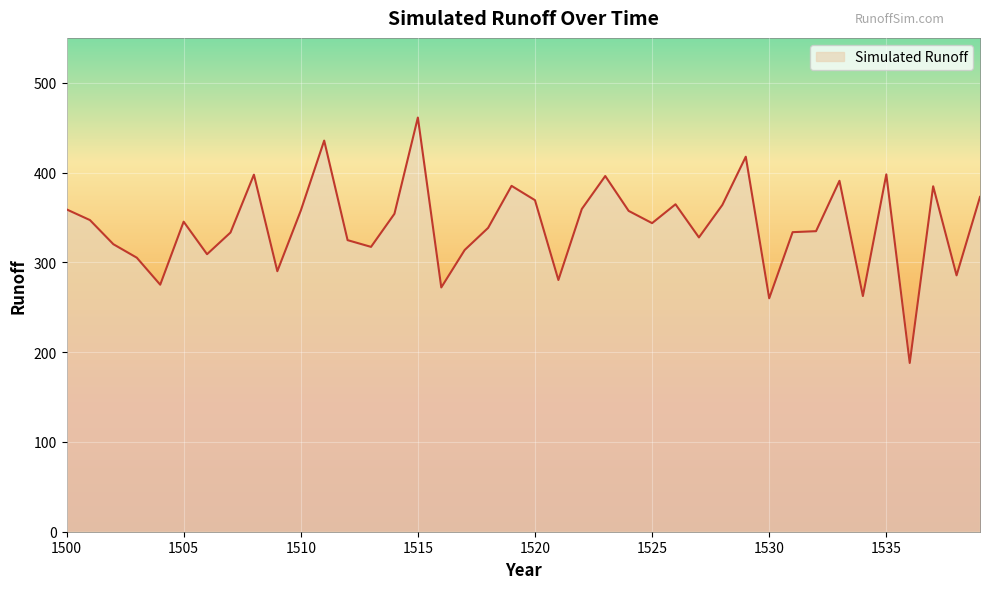

What is the smallest value displayed?

187.9